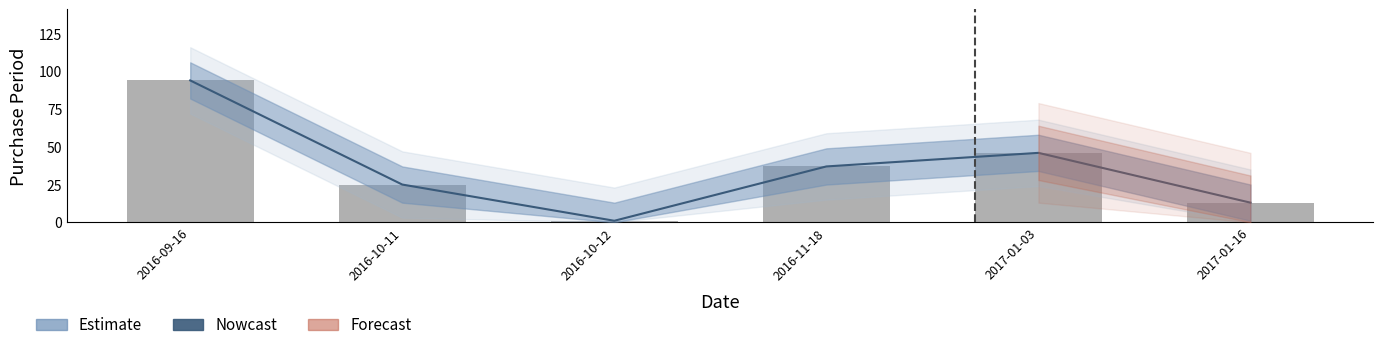

How many bars are there in total?

6